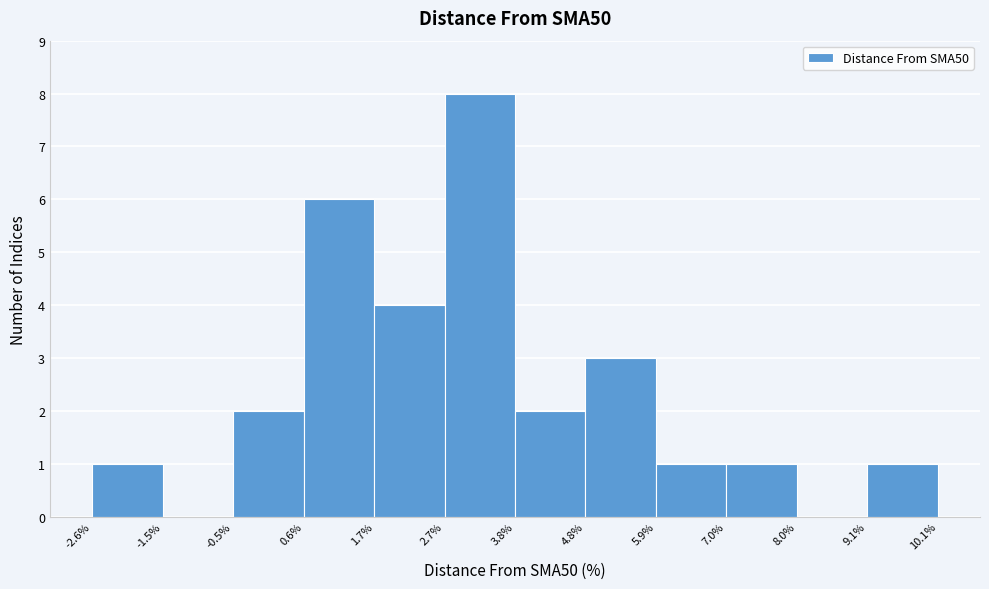

Reading left to right, list every bar in this chart as the range it spans on the x-axis followed by its height. The values are not printed on the chart, so give them approximately, as read against the axis.

-2.6% to -1.5%: 1
-1.5% to -0.5%: 0
-0.5% to 0.6%: 2
0.6% to 1.7%: 6
1.7% to 2.7%: 4
2.7% to 3.8%: 8
3.8% to 4.8%: 2
4.8% to 5.9%: 3
5.9% to 7.0%: 1
7.0% to 8.0%: 1
8.0% to 9.1%: 0
9.1% to 10.1%: 1